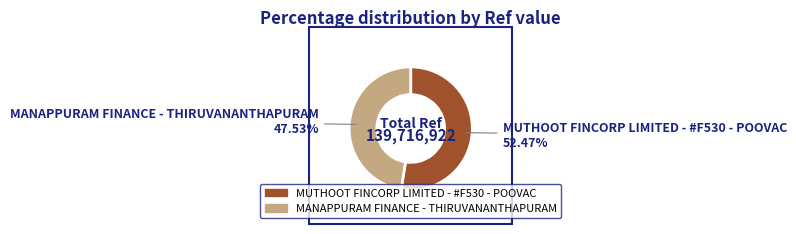

How many segments does this pie chart have?

2